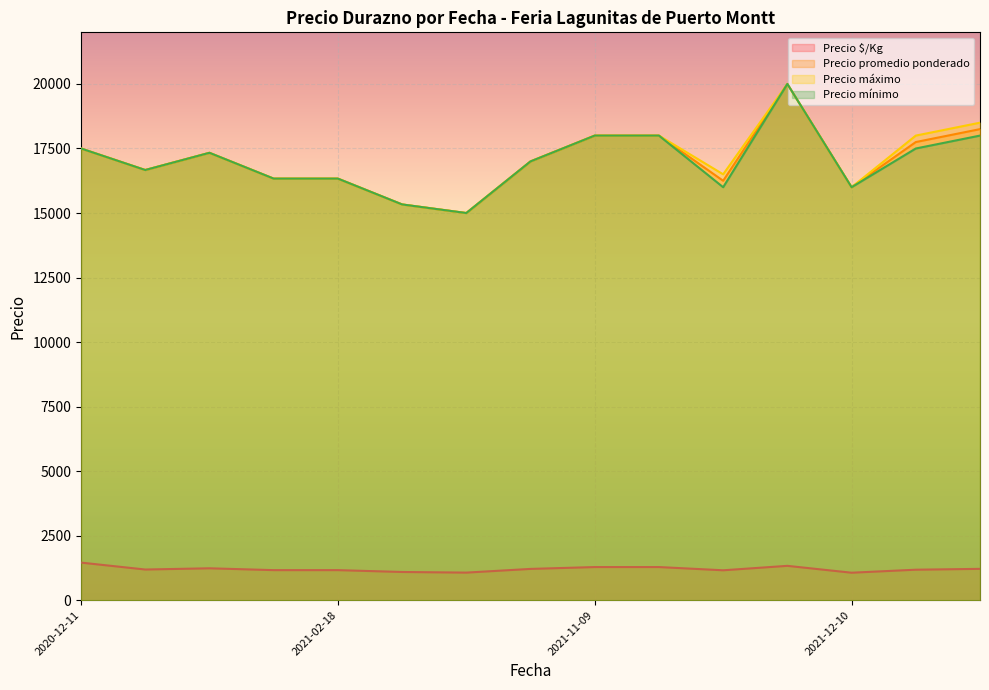

True or false: Precio $/Kg and Precio mínimo intersect in this chart.

False